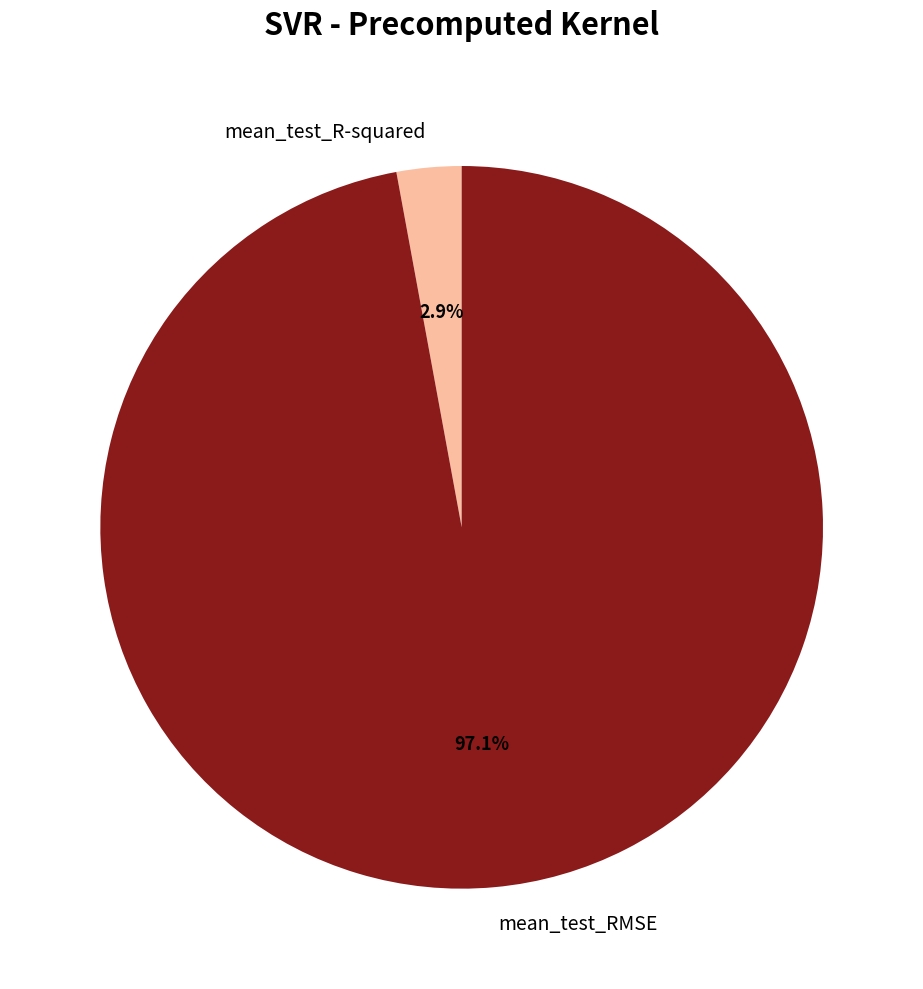

Does any single category account for the majority?

Yes